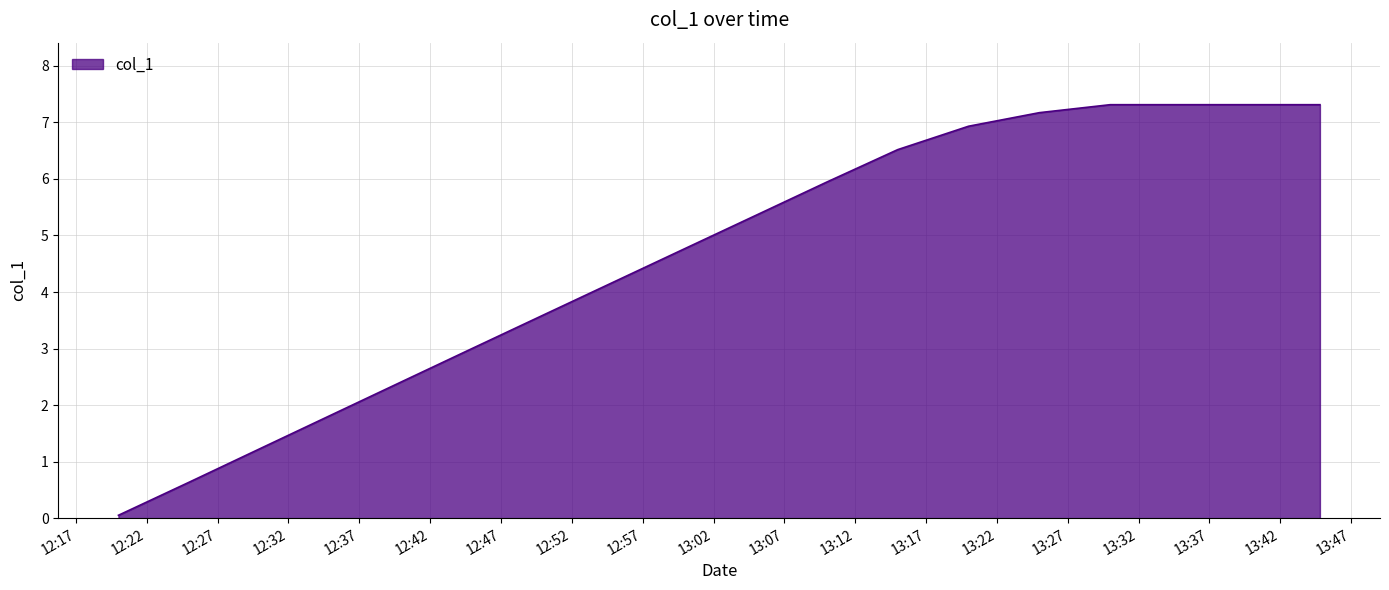

What is the greatest value displayed?

7.3